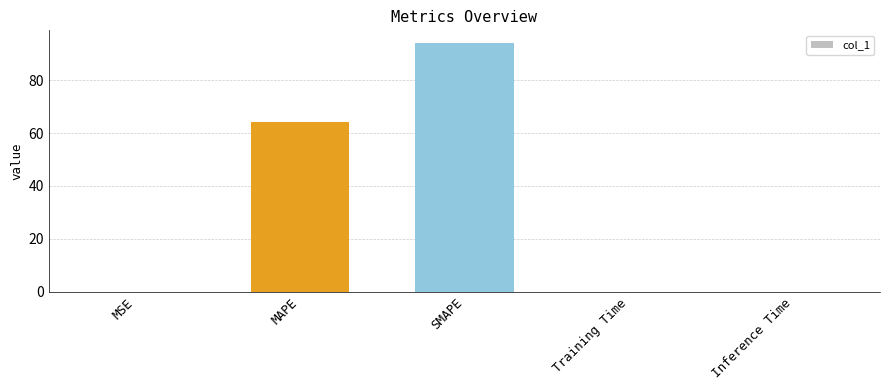

Where is the data nearest to the value 47?

MAPE